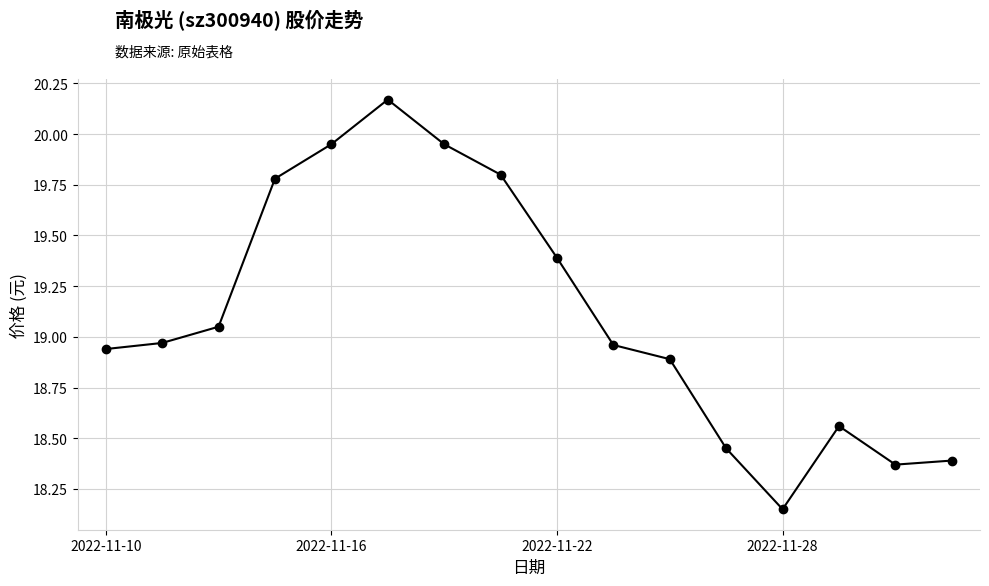

True or false: there are more than 2 points higher than both neighbors.

False